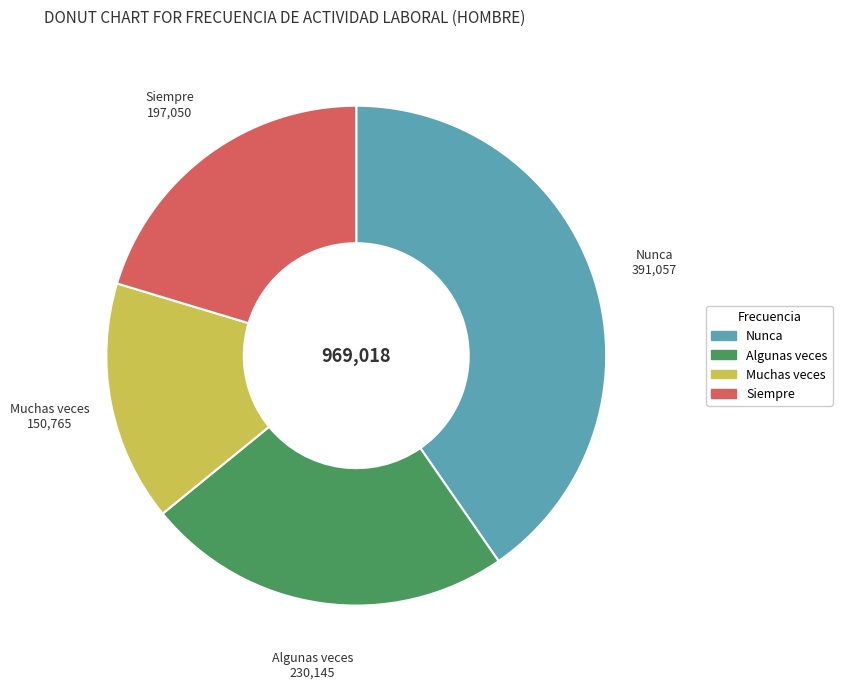

Is the sum of Nunca and Siempre greater than half?

Yes